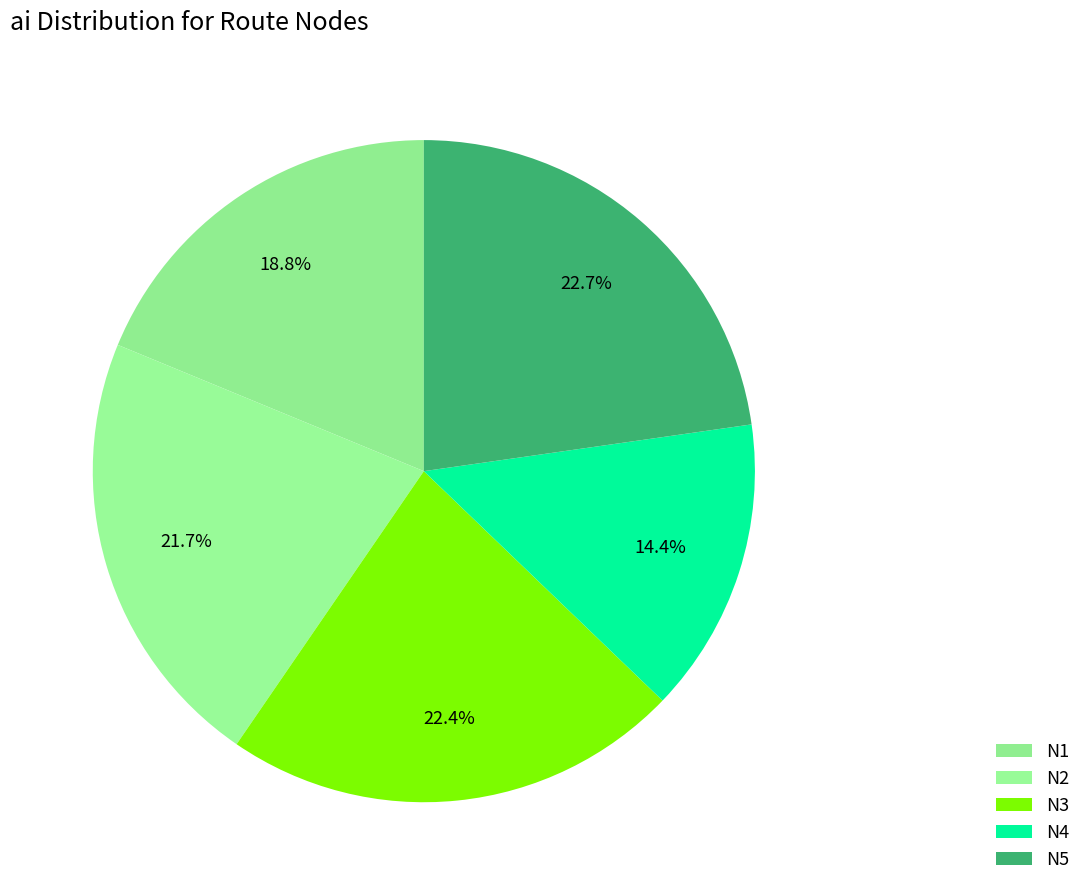

To the nearest percent, what is the combined percentage of N4 and N3?

37%